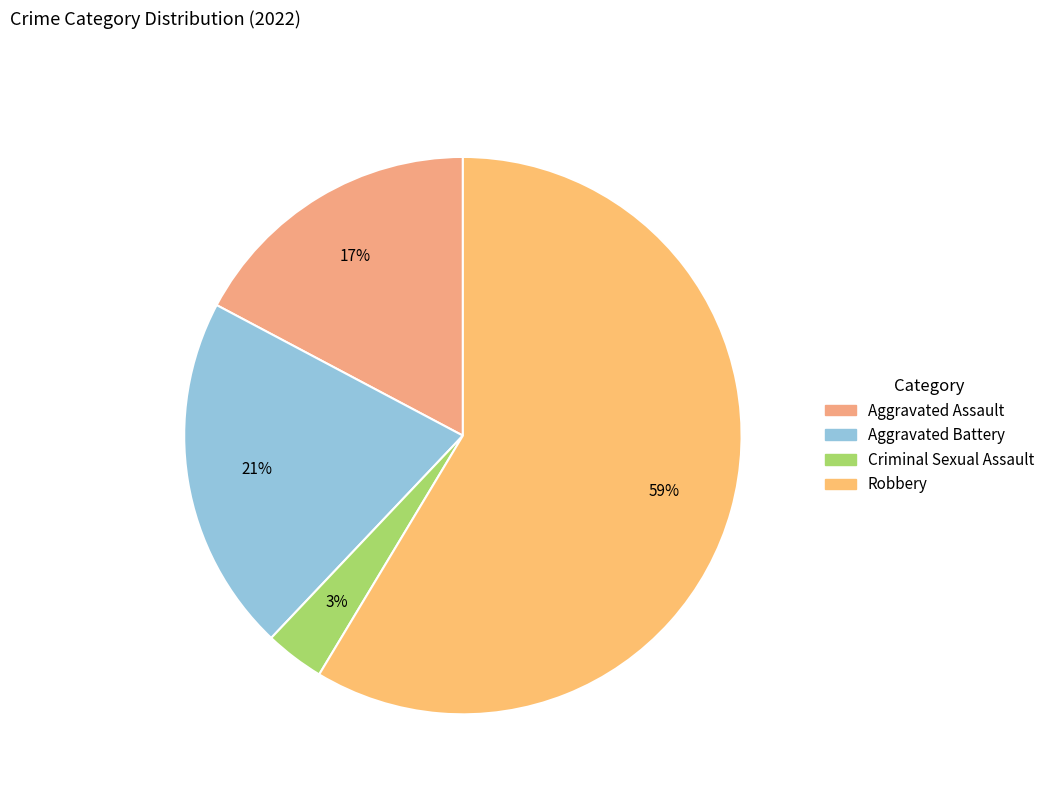

Rank the categories by value from highest to lowest.

Robbery, Aggravated Battery, Aggravated Assault, Criminal Sexual Assault